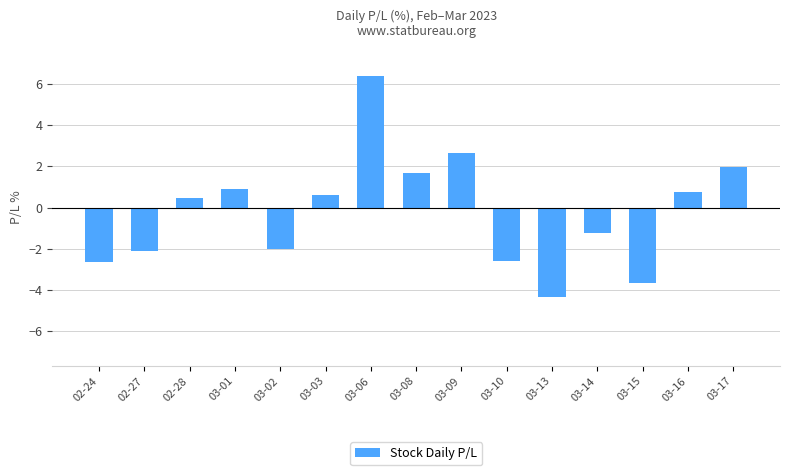

Count the number of values greater than 0.

8